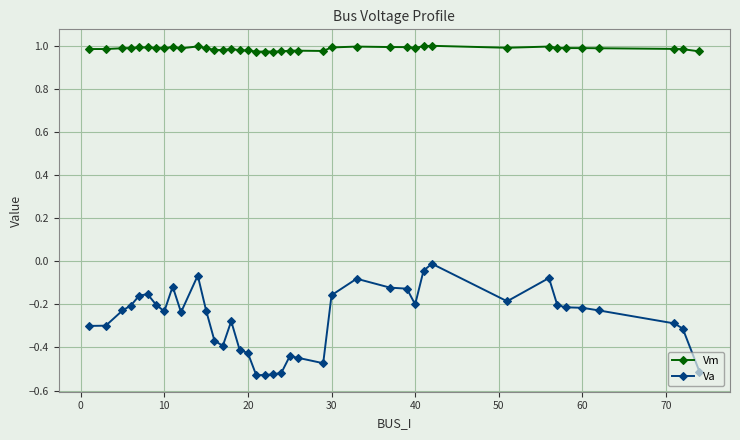

True or false: Va and Vm cross at least once.

False